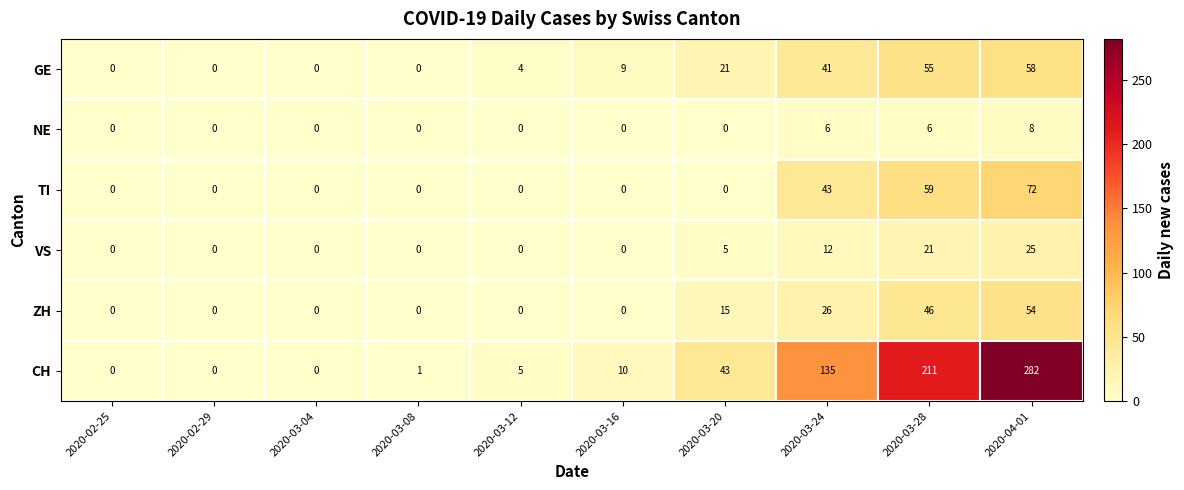

Count the number of data series in this chart.

6